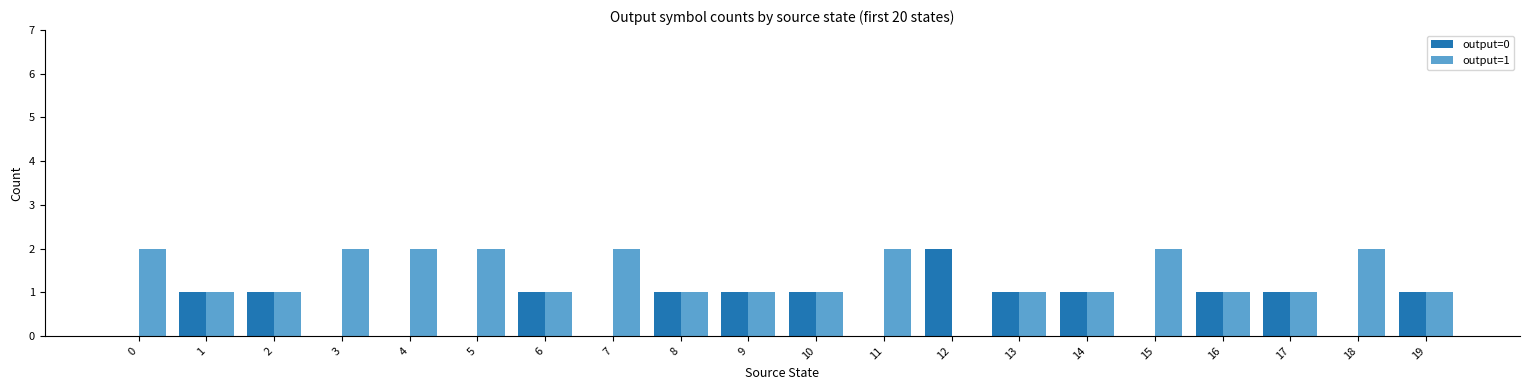

Is it true that output=0 equals 0 at 15?

True